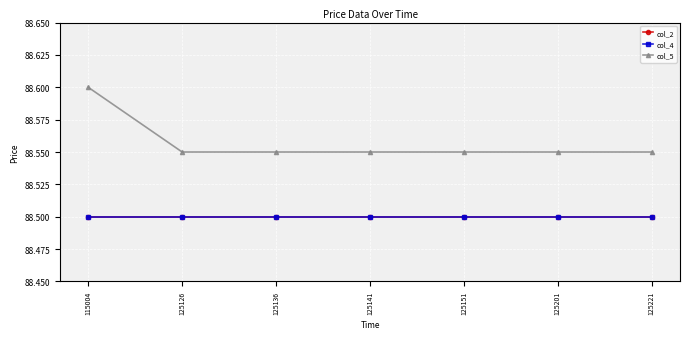

Does the chart have visible grid lines?

Yes